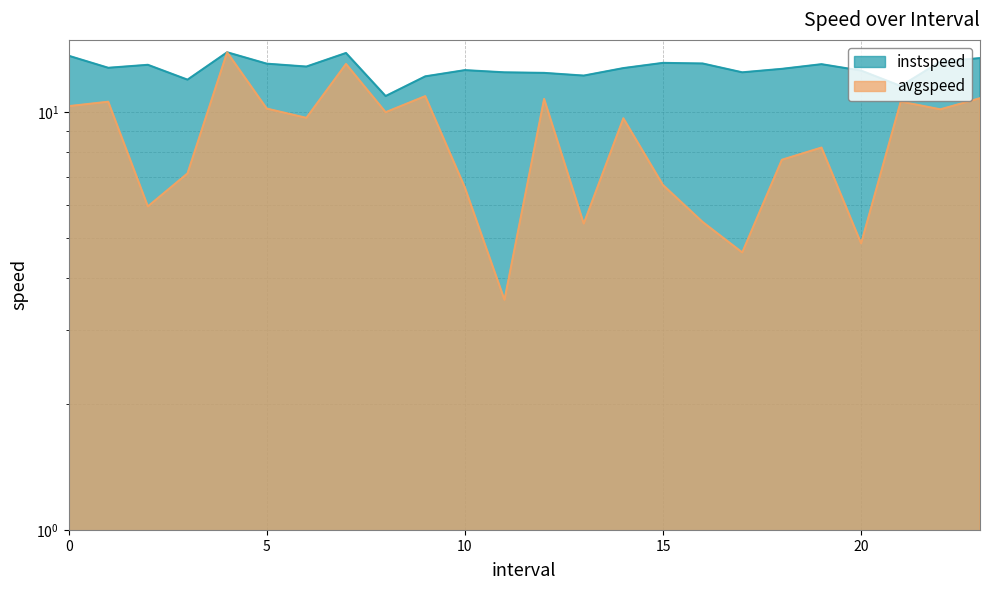

In avgspeed, how many points are lower than both neighbors (excluding endpoints)?

8